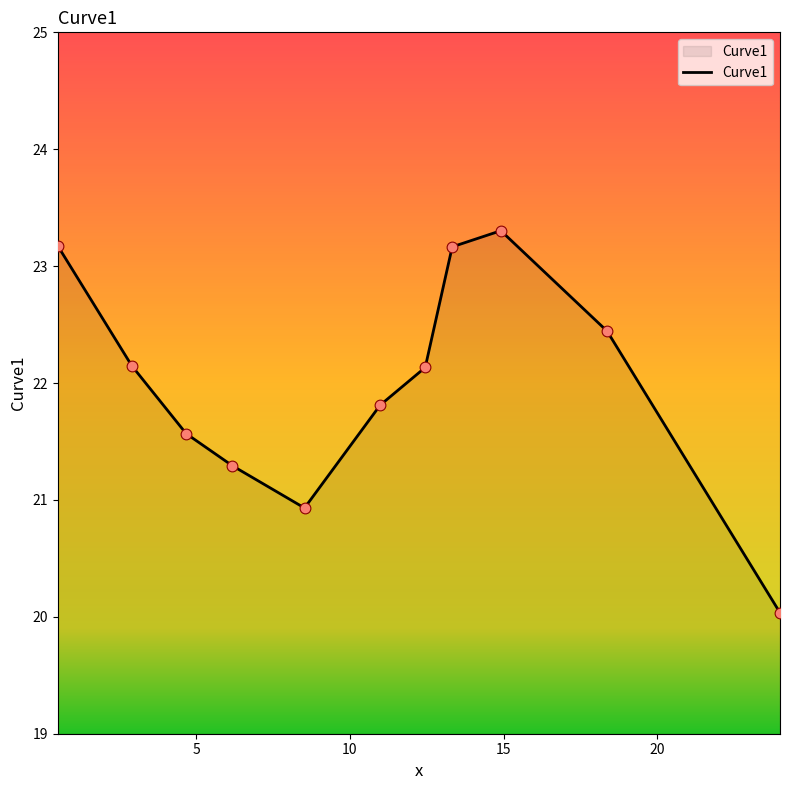

What is the difference between the maximum and minimum values?

3.3